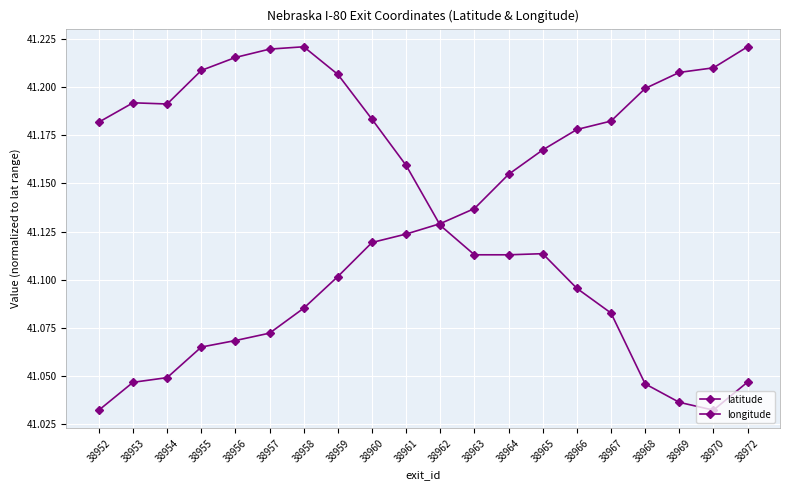

How many series are shown in this chart?

2